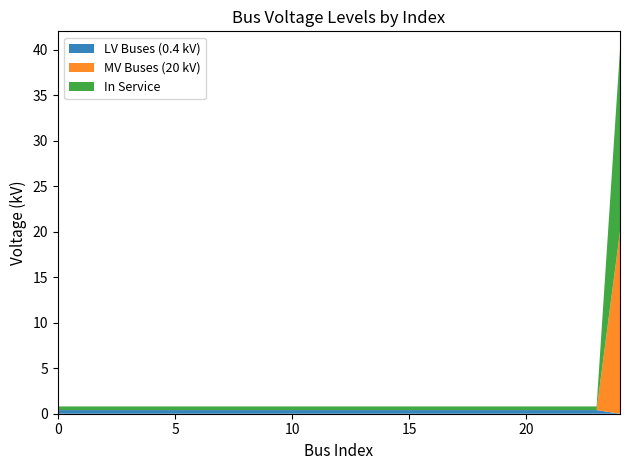

Reading left to right, transcribe all the data shown in this chart.

LV Buses (0.4 kV): 0.4	0.4	0.4	0.4	0.4	0.4	0.4	0.4	0.4	0.4	0.4	0.4	0.4	0.4	0.4	0.4	0.4	0.4	0.4	0.4	0.4	0.4	0.4	0.4	0.0
MV Buses (20 kV): 0.0	0.0	0.0	0.0	0.0	0.0	0.0	0.0	0.0	0.0	0.0	0.0	0.0	0.0	0.0	0.0	0.0	0.0	0.0	0.0	0.0	0.0	0.0	0.0	20.0
In Service: 0.4	0.4	0.4	0.4	0.4	0.4	0.4	0.4	0.4	0.4	0.4	0.4	0.4	0.4	0.4	0.4	0.4	0.4	0.4	0.4	0.4	0.4	0.4	0.4	20.0